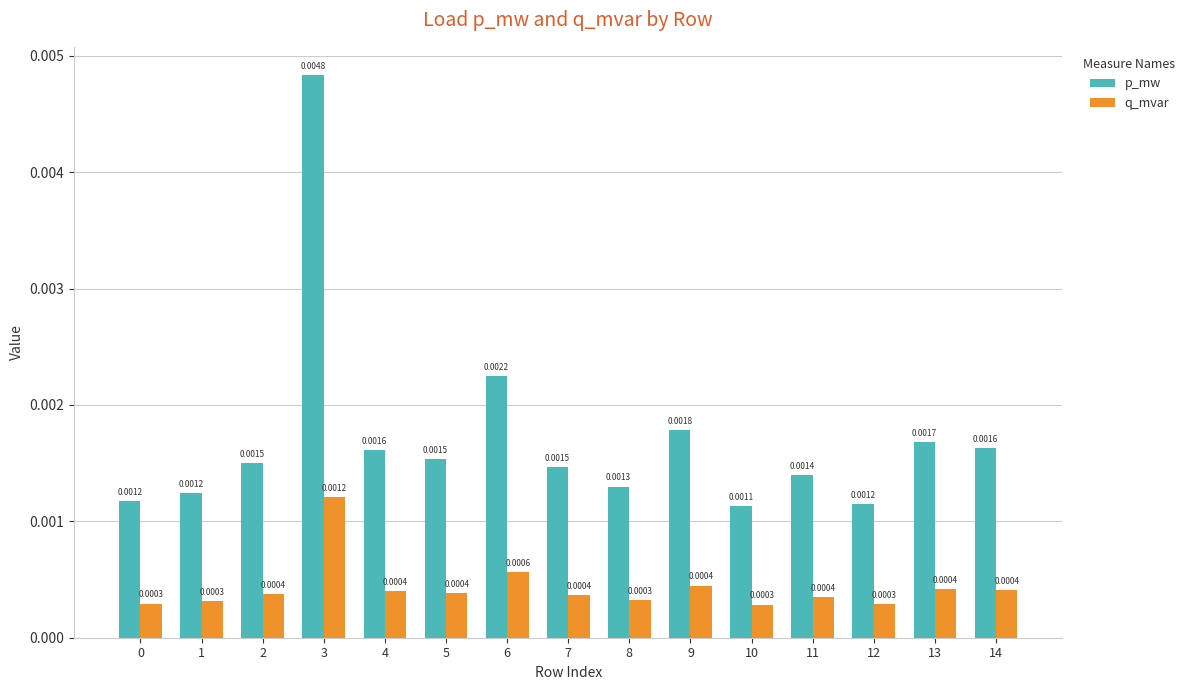

At how many categories does at least one series exceed 0?

15